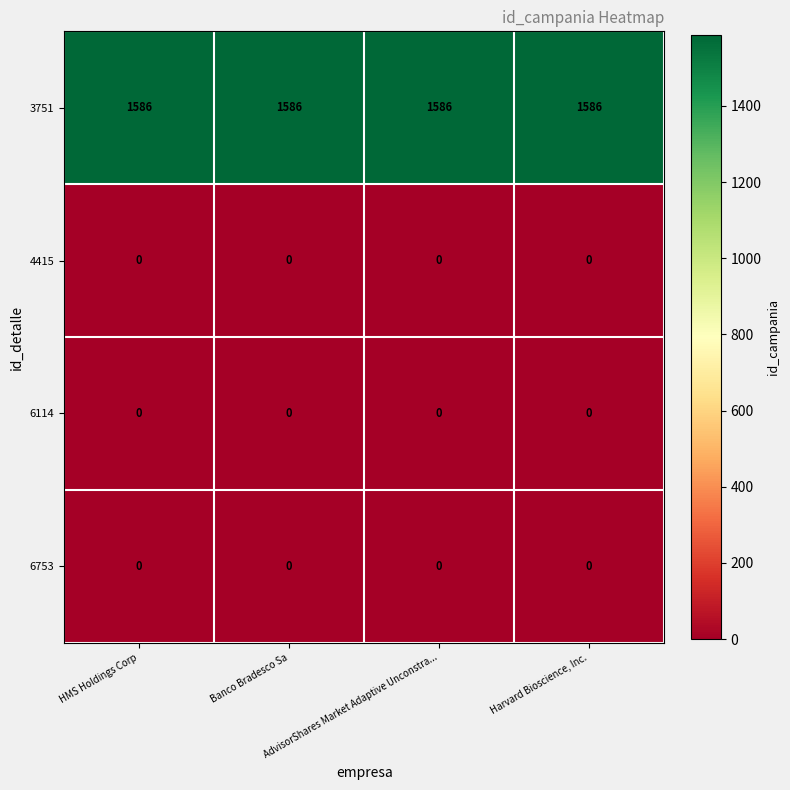

What is the sum of all 3751 values?

6344